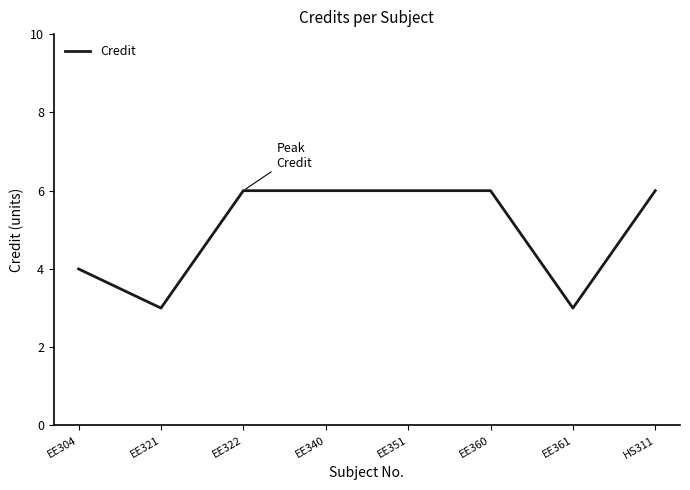

Where is the first local minimum?

EE321